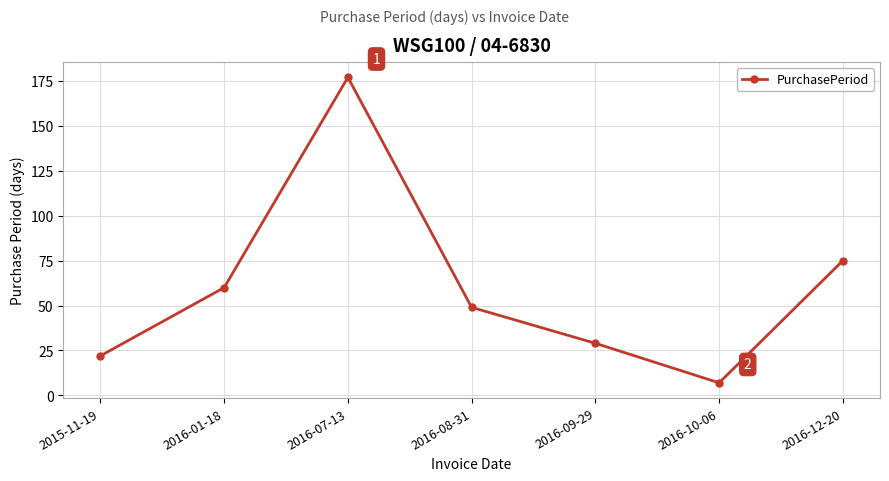

What is the difference between the values at 2016-08-31 and 2016-07-13?

128